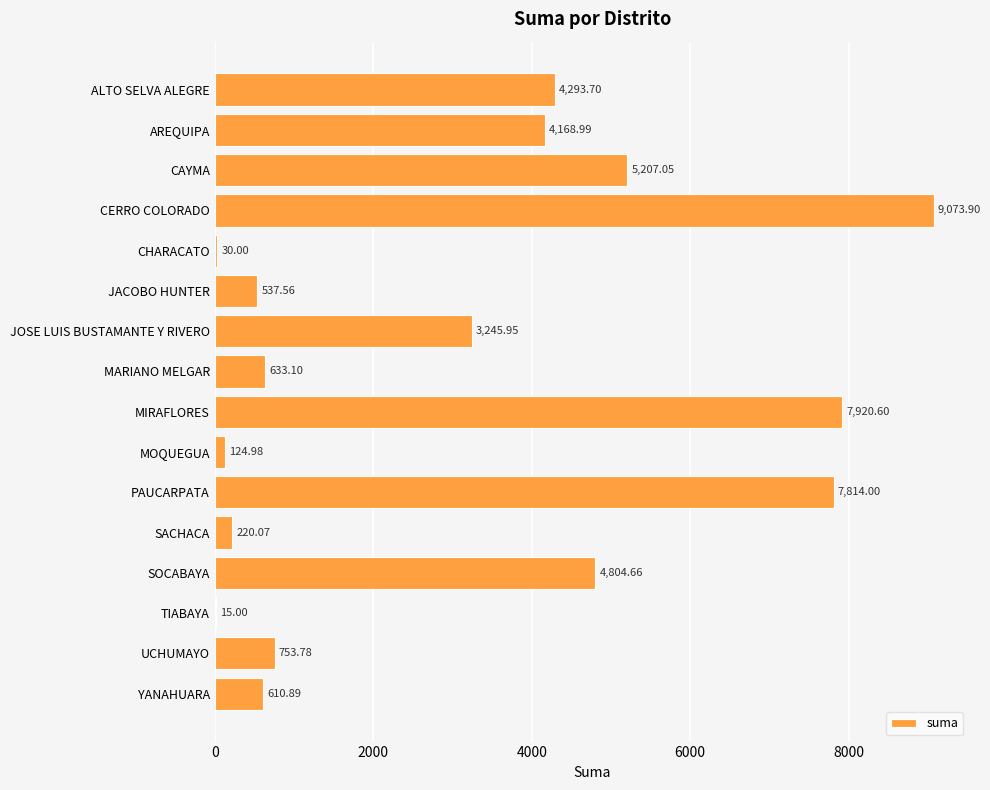

What is the change in value from JACOBO HUNTER to MOQUEGUA?

-412.6